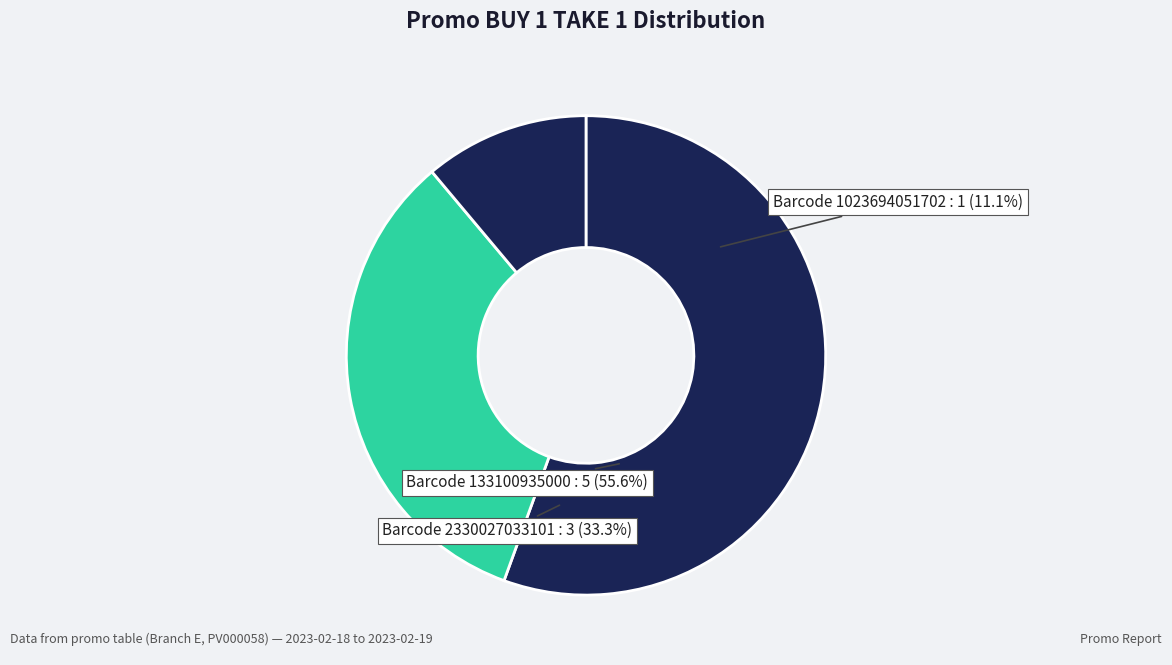

Is 1023694051702 the majority of the pie?

No